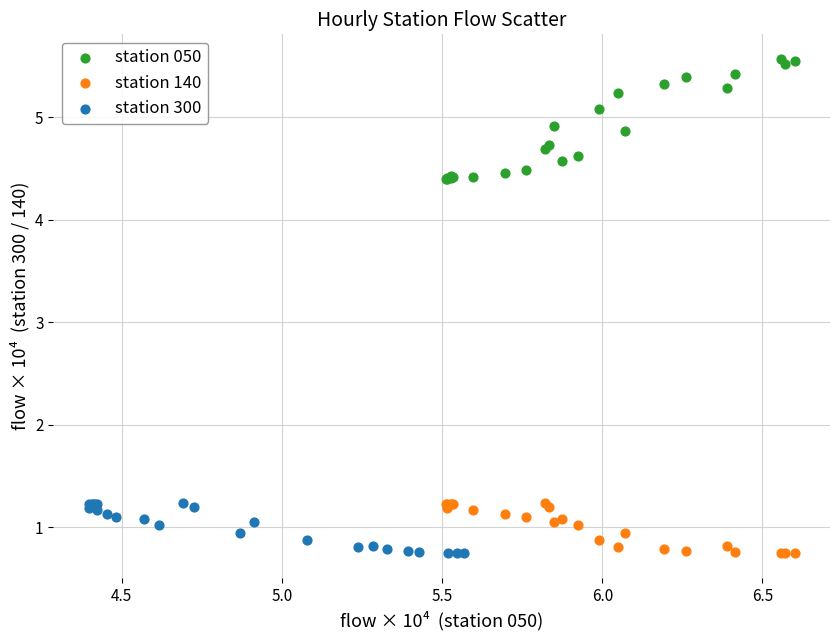

Which series has the widest spread of Y values?

station 050